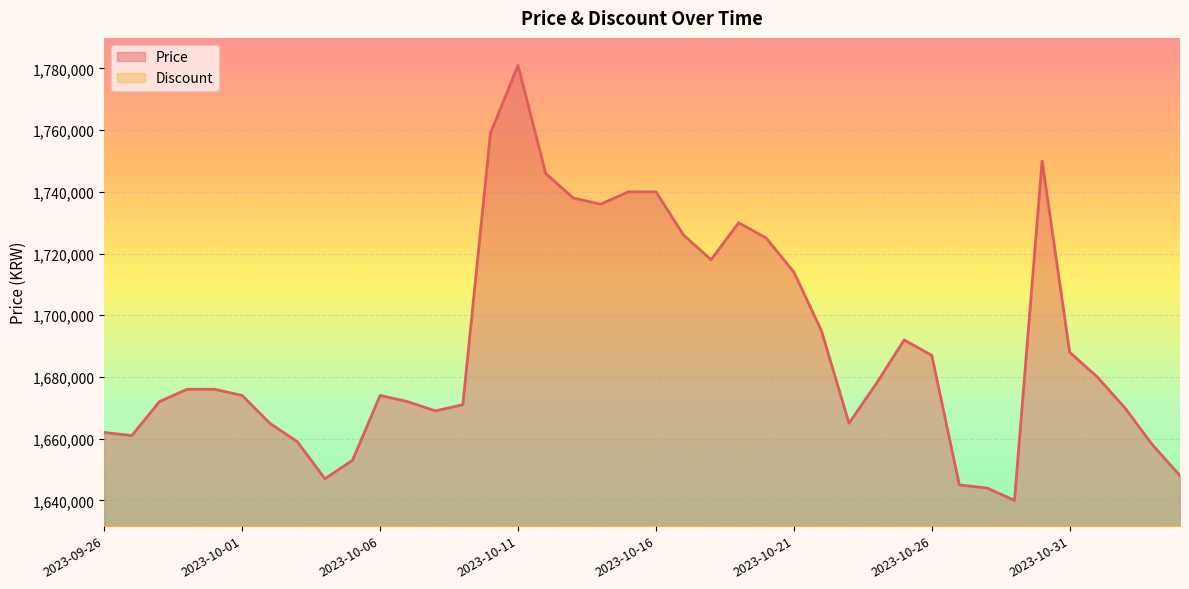

How many points are higher than both their immediate neighbors (excluding endpoints)?

5